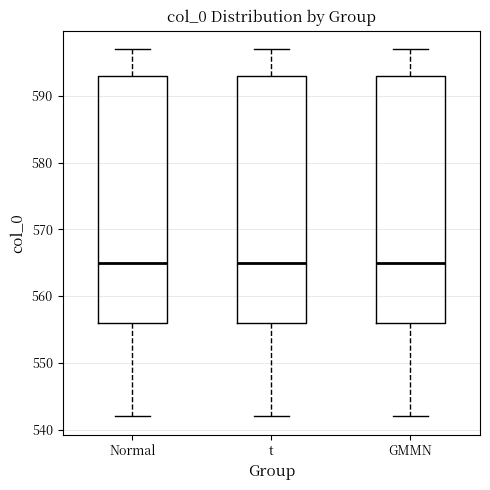

Where is the upper edge of the box for GMMN on the y-axis? The values are not printed on the chart, so give them approximately, as read against the axis.

593